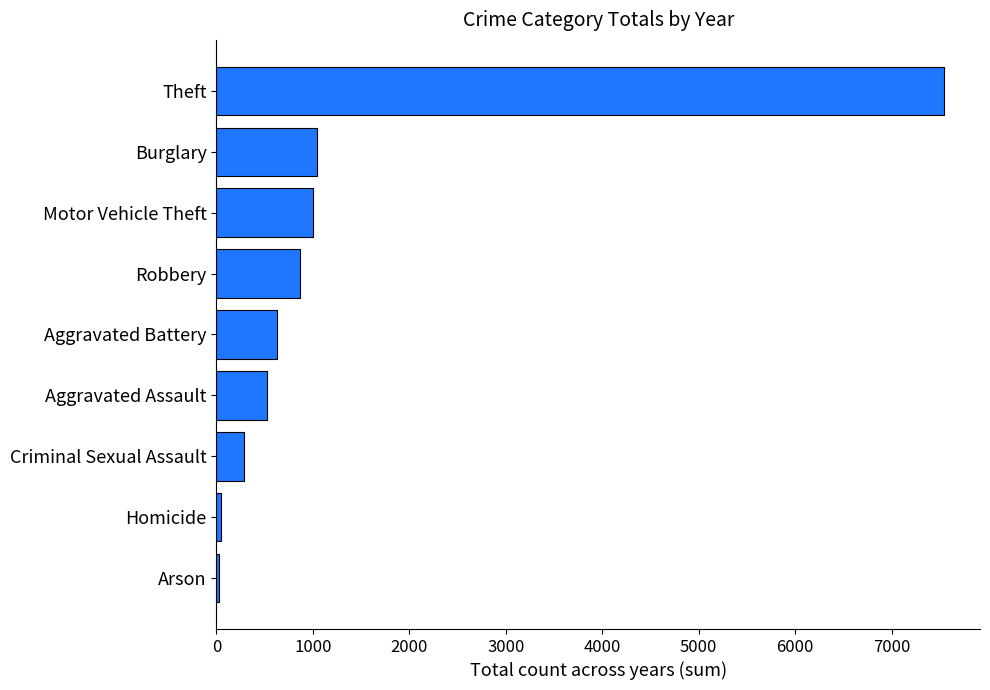

What is the sum of all values?

11946